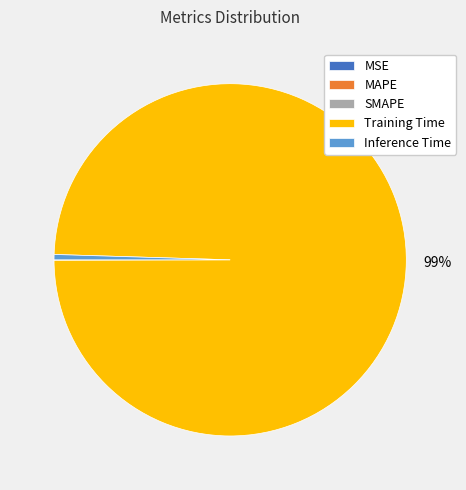

Which category has the biggest portion of the pie?

Training Time